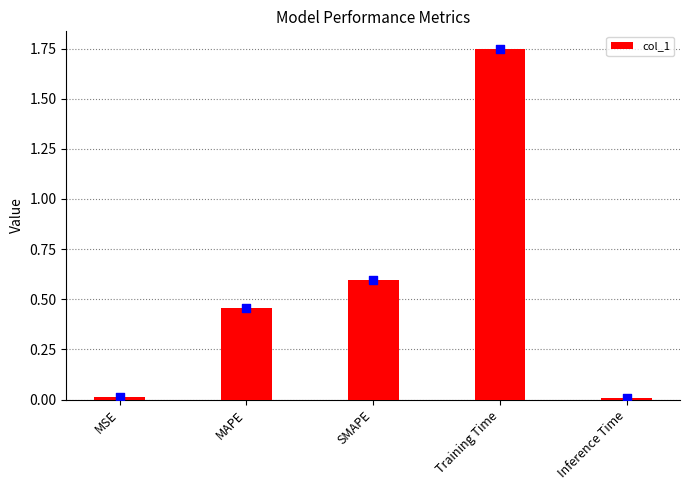

Between MAPE and Training Time, which is larger?

Training Time